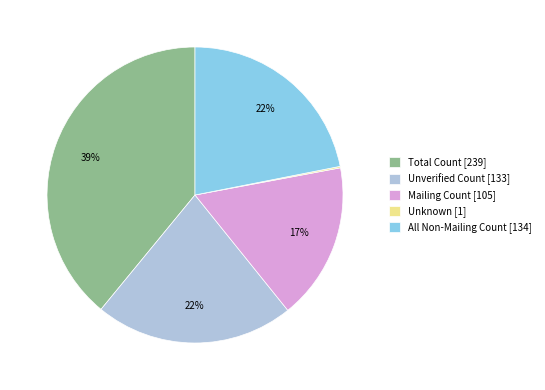

The Unverified Count slice represents 9% of the pie. True or false?

False